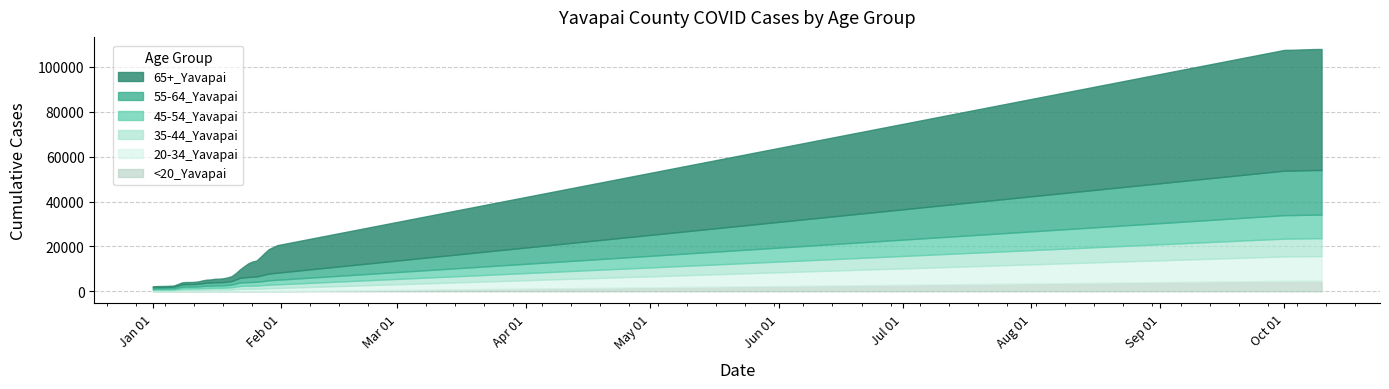

What is the approximate value of 45-54_Yavapai at 10/4/2021, to the nearest 50?

10500